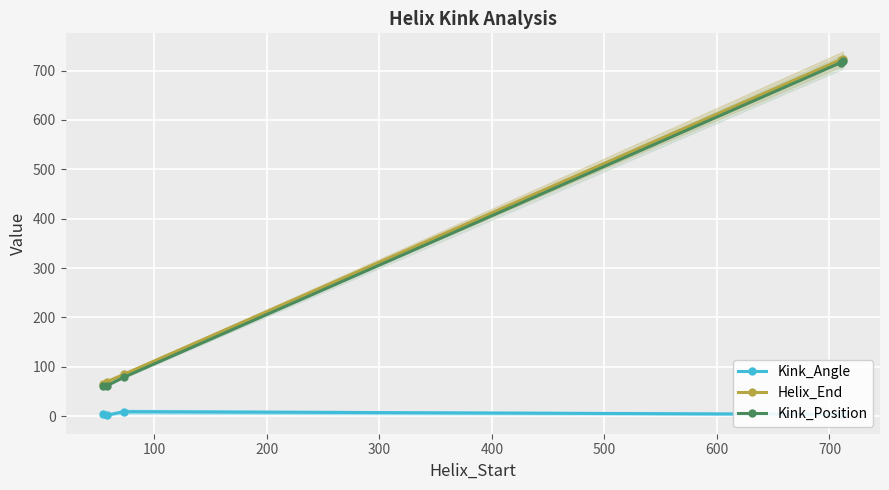

How many lines are shown in the chart?

3